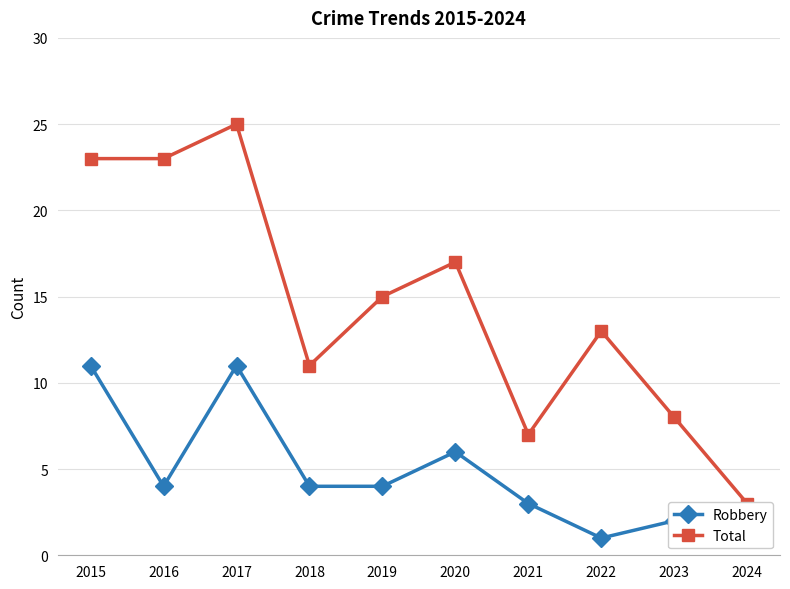

What is the minimum value for Robbery?

1